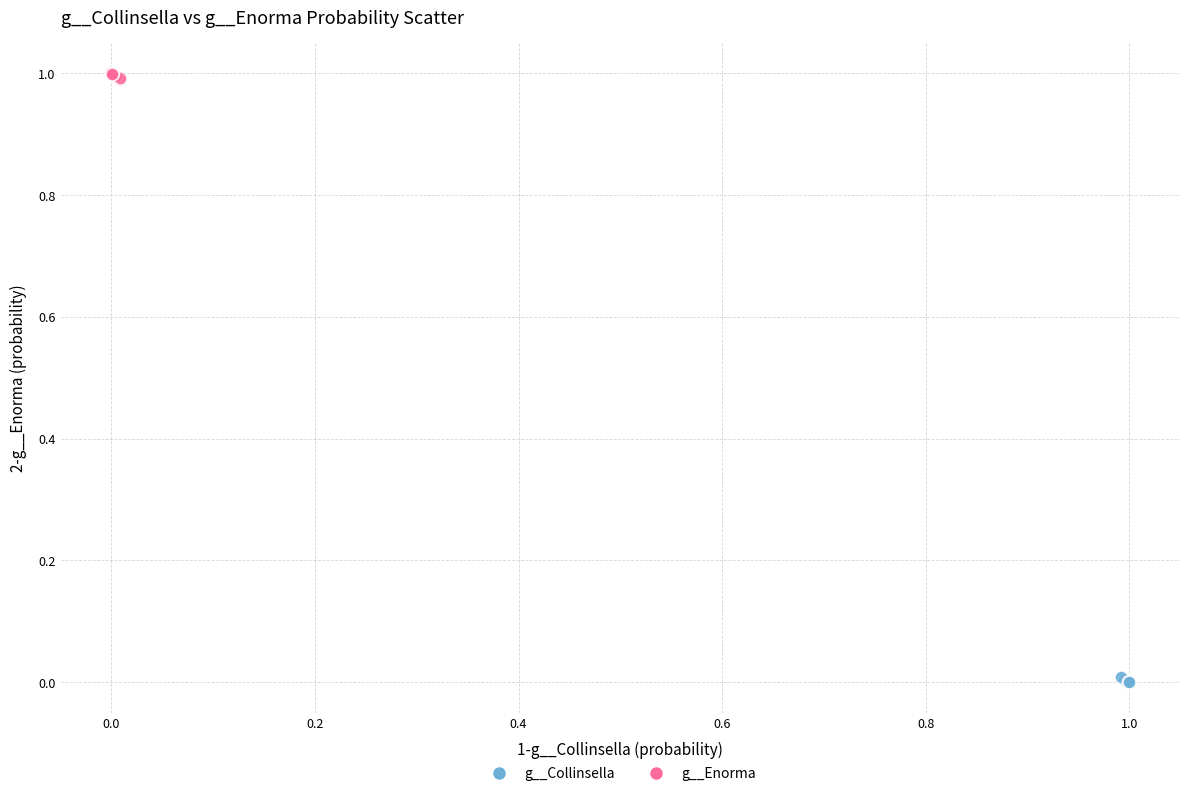

Which series contains the lowest Y value?

g__Collinsella